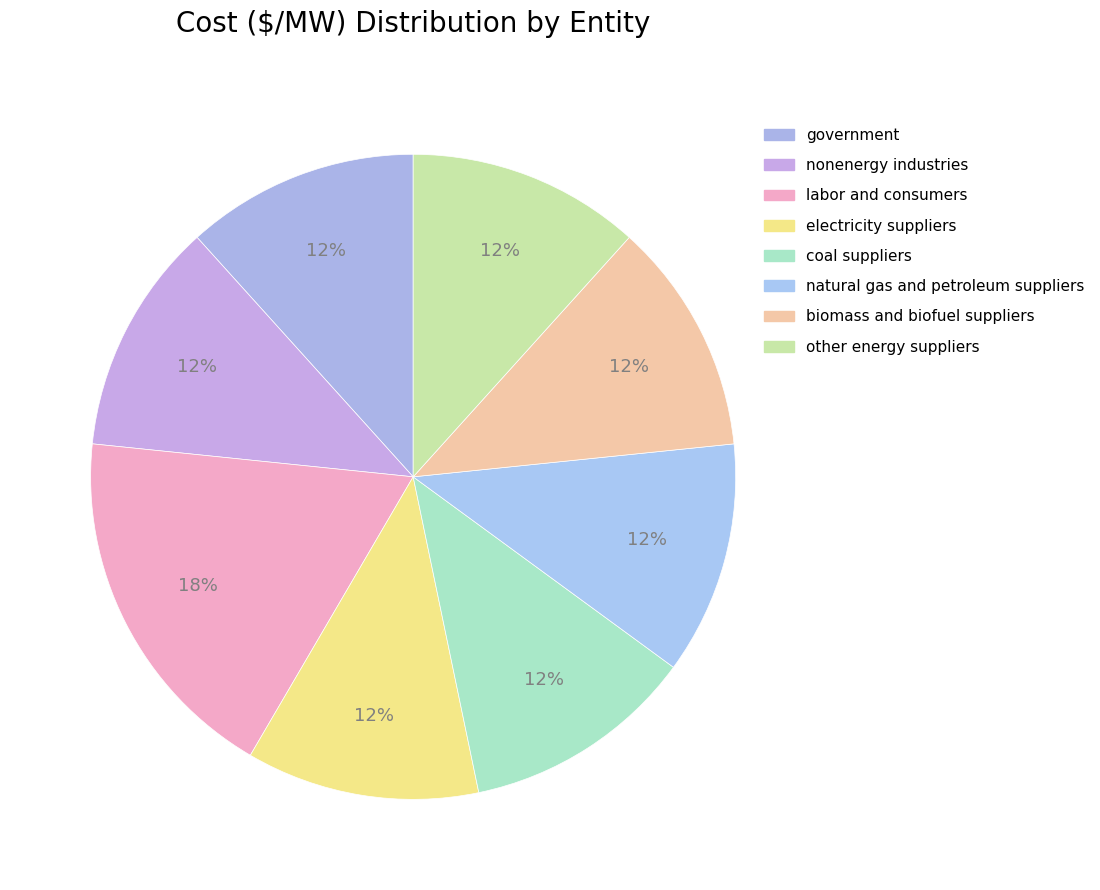

How much of the chart is everything except government?

88.3%